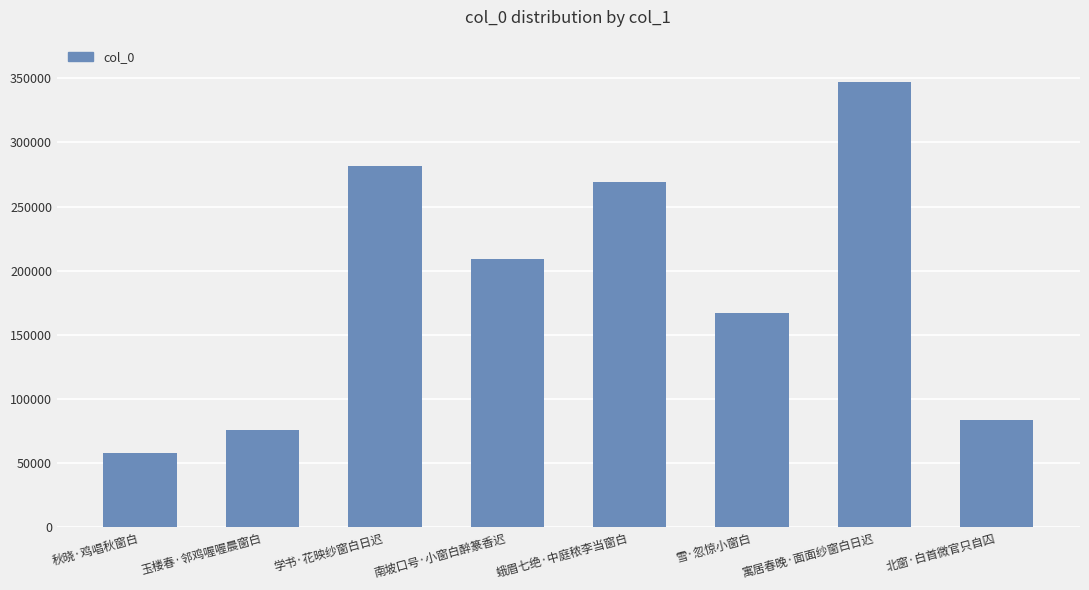

What is the label of the 4th bar from the left?

南坡口号·小窗白醉篆香迟